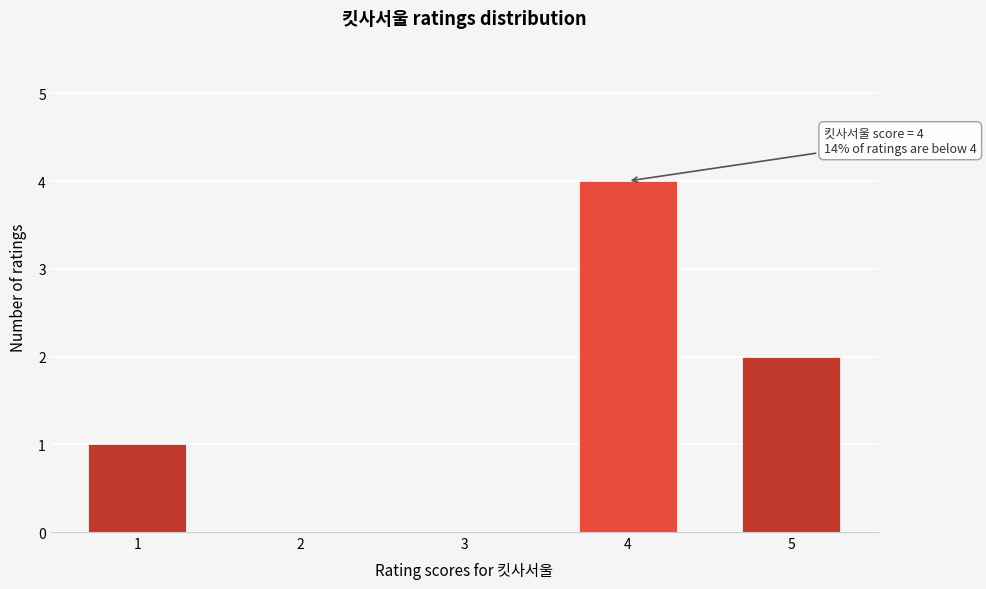

Reading left to right, extract all data points from this chart.

1=1	2=0	3=0	4=4	5=2